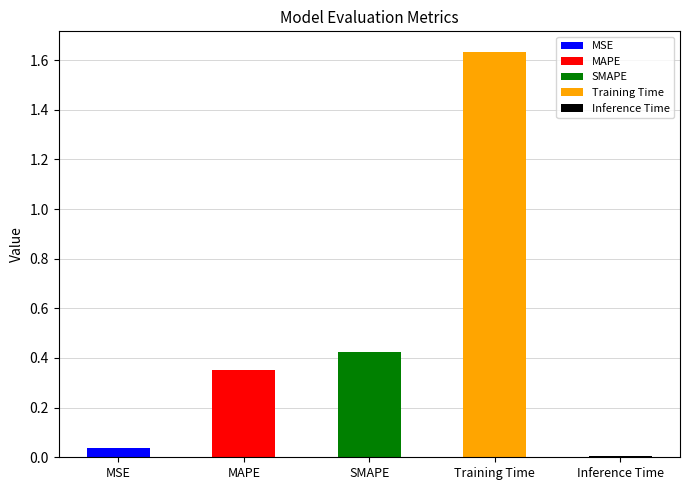

Reading left to right, transcribe all the data shown in this chart.

0.0	0.4	0.4	1.6	0.0